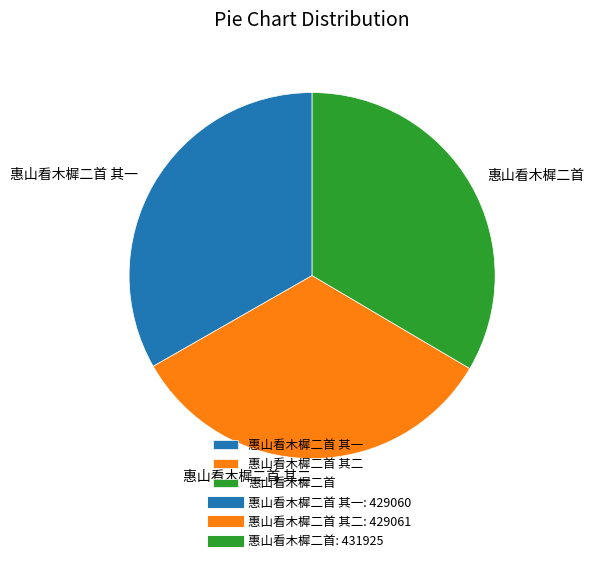

Does 惠山看木樨二首 其二 account for over 50% of the chart?

No